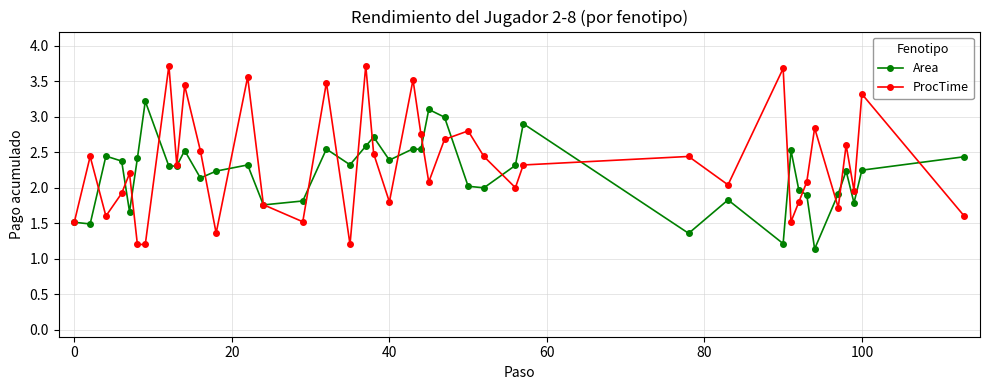

Rank the series by their maximum value, from highest to lowest.

ProcTime, Area